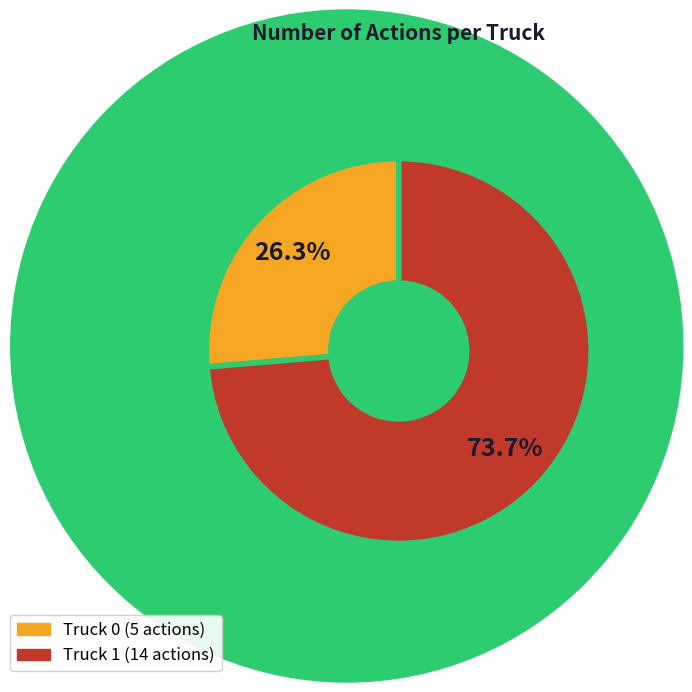

Which has a higher value, Truck 1 or Truck 0?

Truck 1